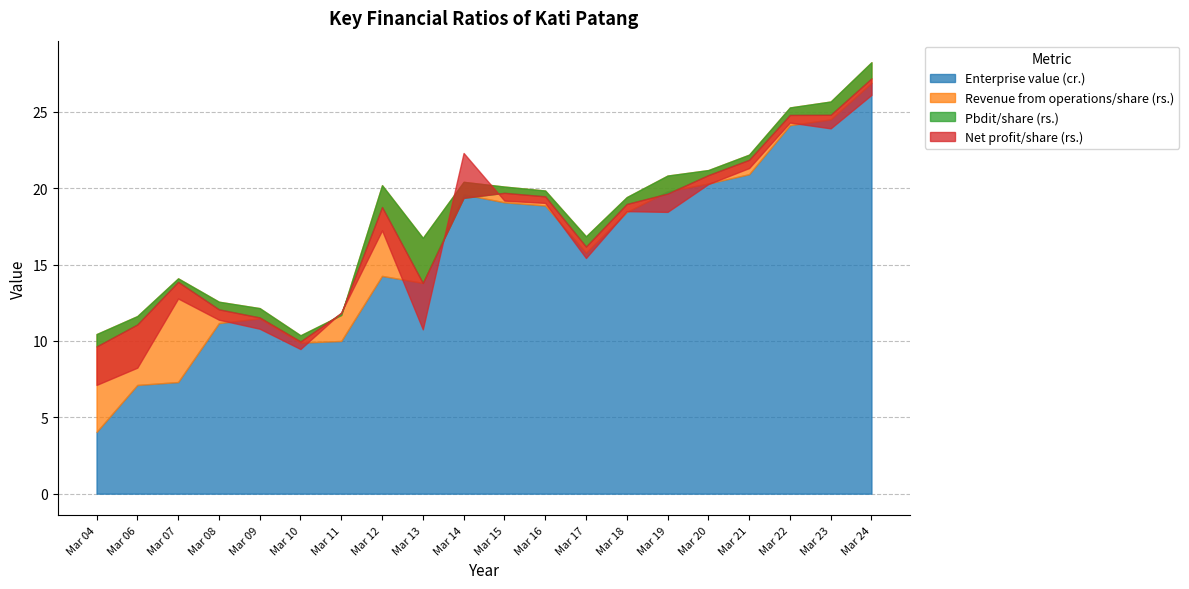

What is the minimum value for Enterprise value (cr.)?

4.0